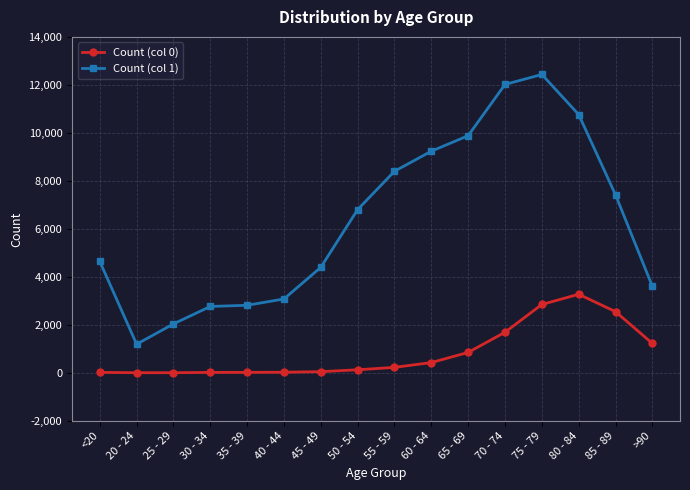

List the series in order of their peak value, lowest first.

Count (col 0), Count (col 1)